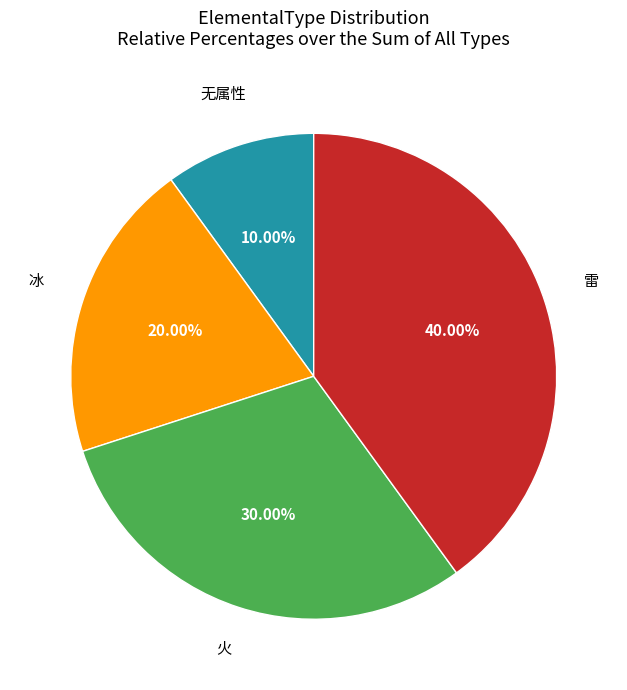

Is 火 the majority of the pie?

No